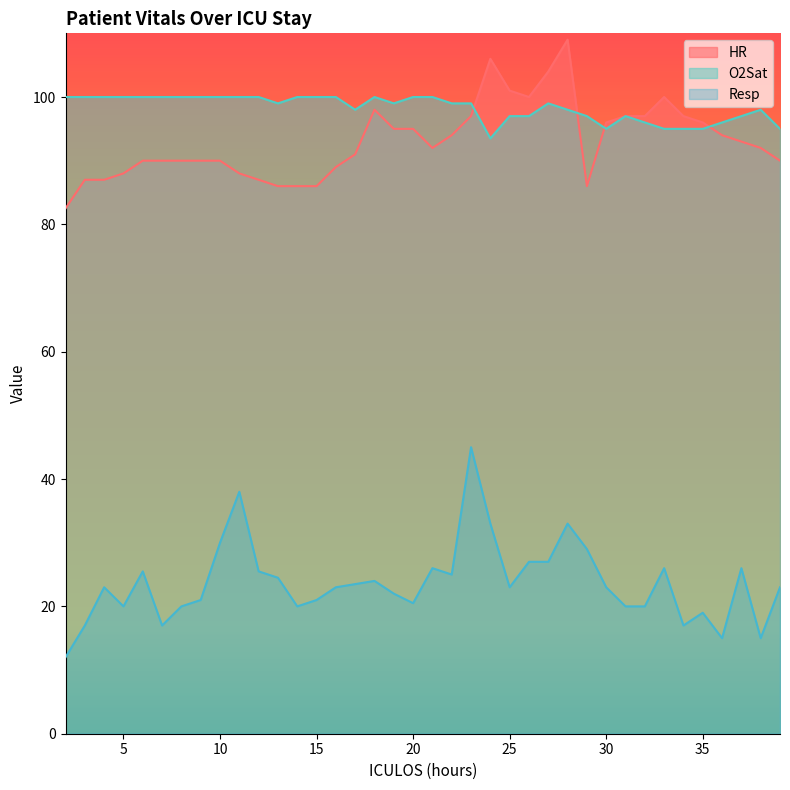

The value of HR at 12 is 87.0. True or false?

True